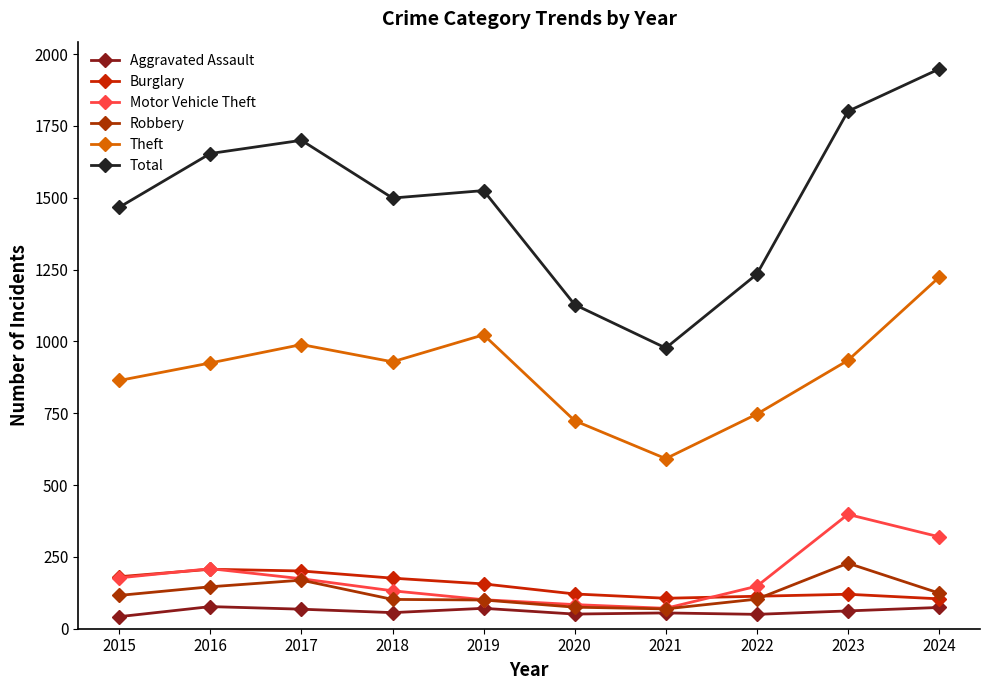

What is the difference between the maximum and minimum values in the Burglary series?

103